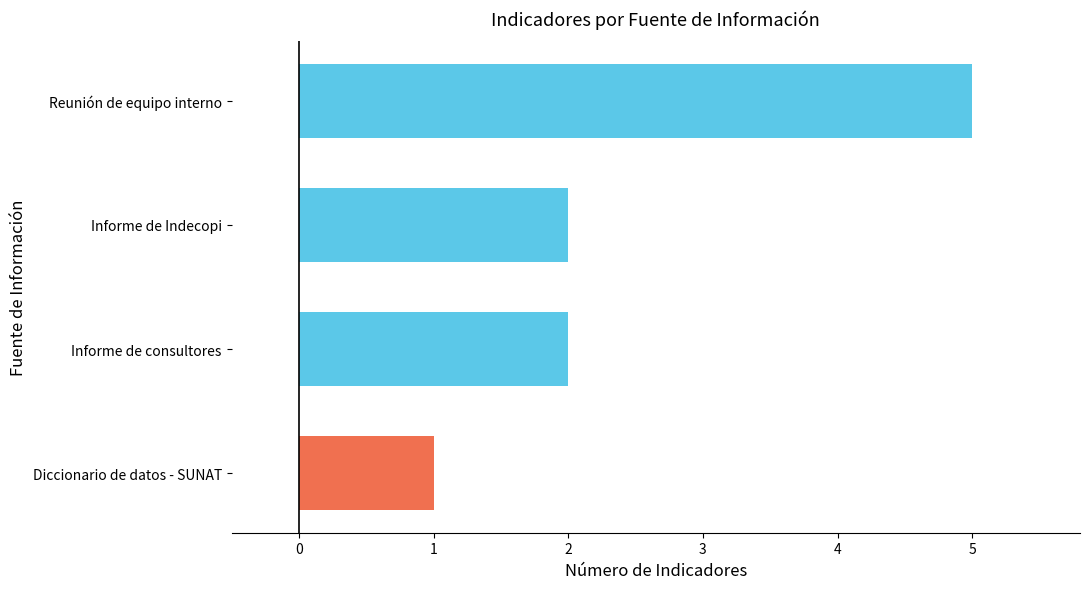

What is the difference between the maximum and minimum values?

4